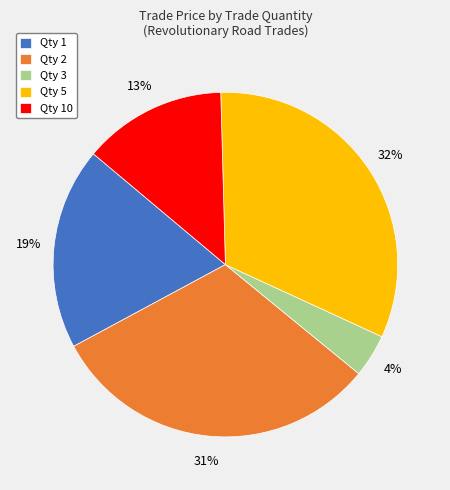

What percentage is the Qty 2 slice, to the nearest percent?

31%